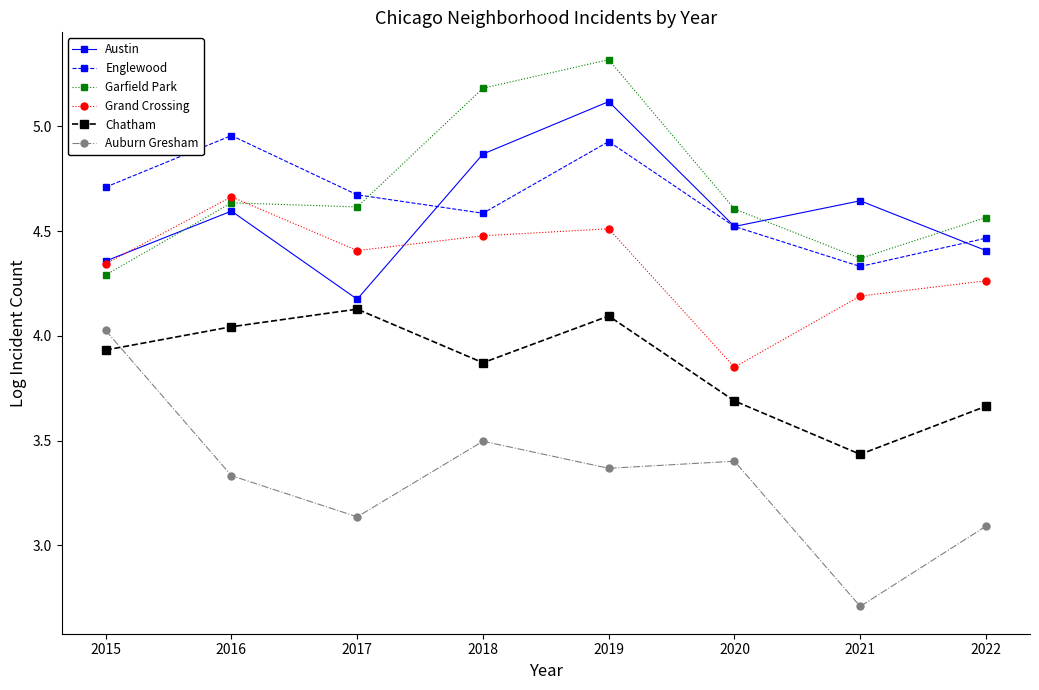

What is the difference between the second highest and minimum values in the Englewood series?

0.6